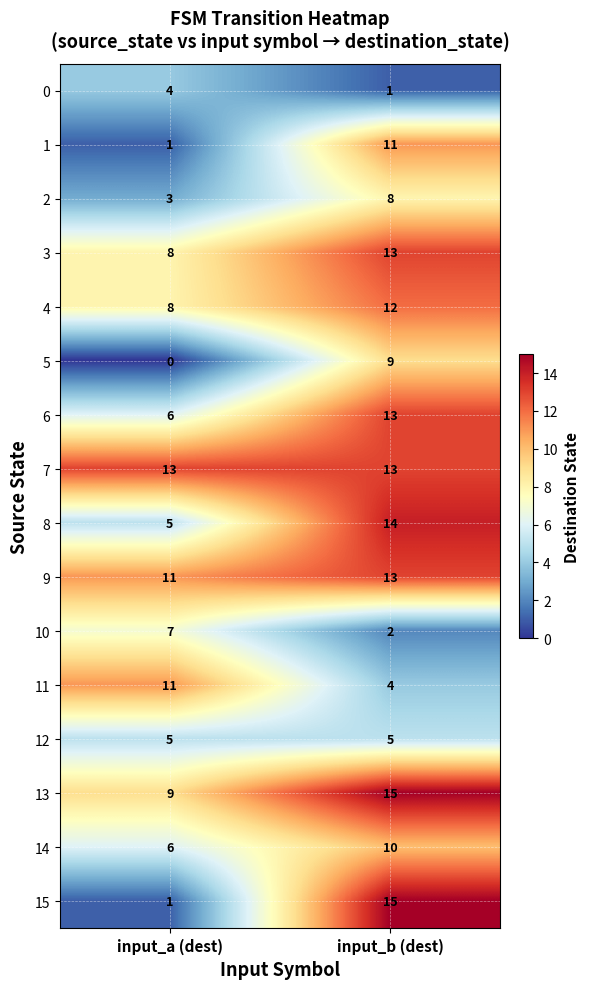

At which category is the sum across all series the highest?

input_b (dest)